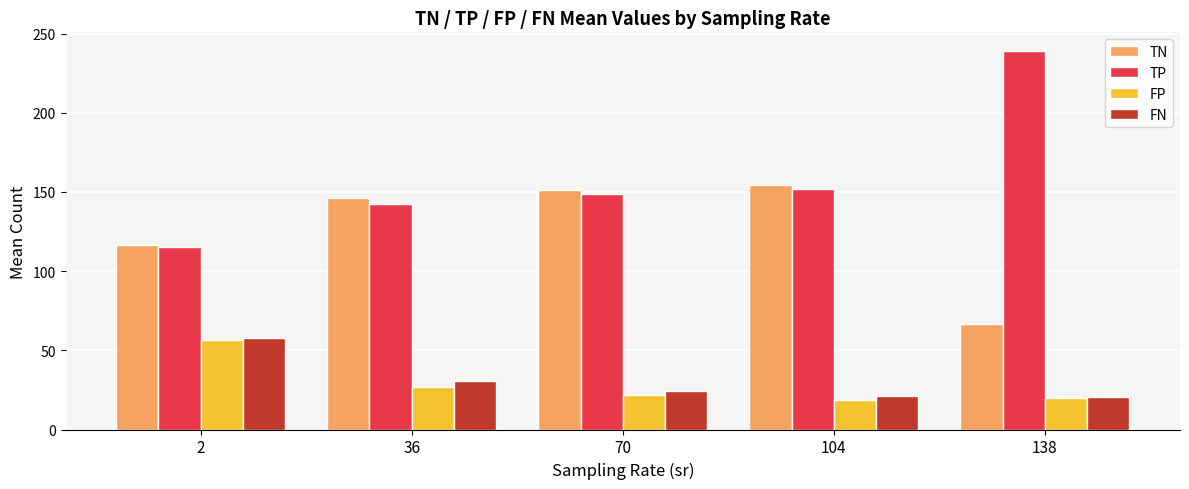

What is the total value across all series at 2?

346.0